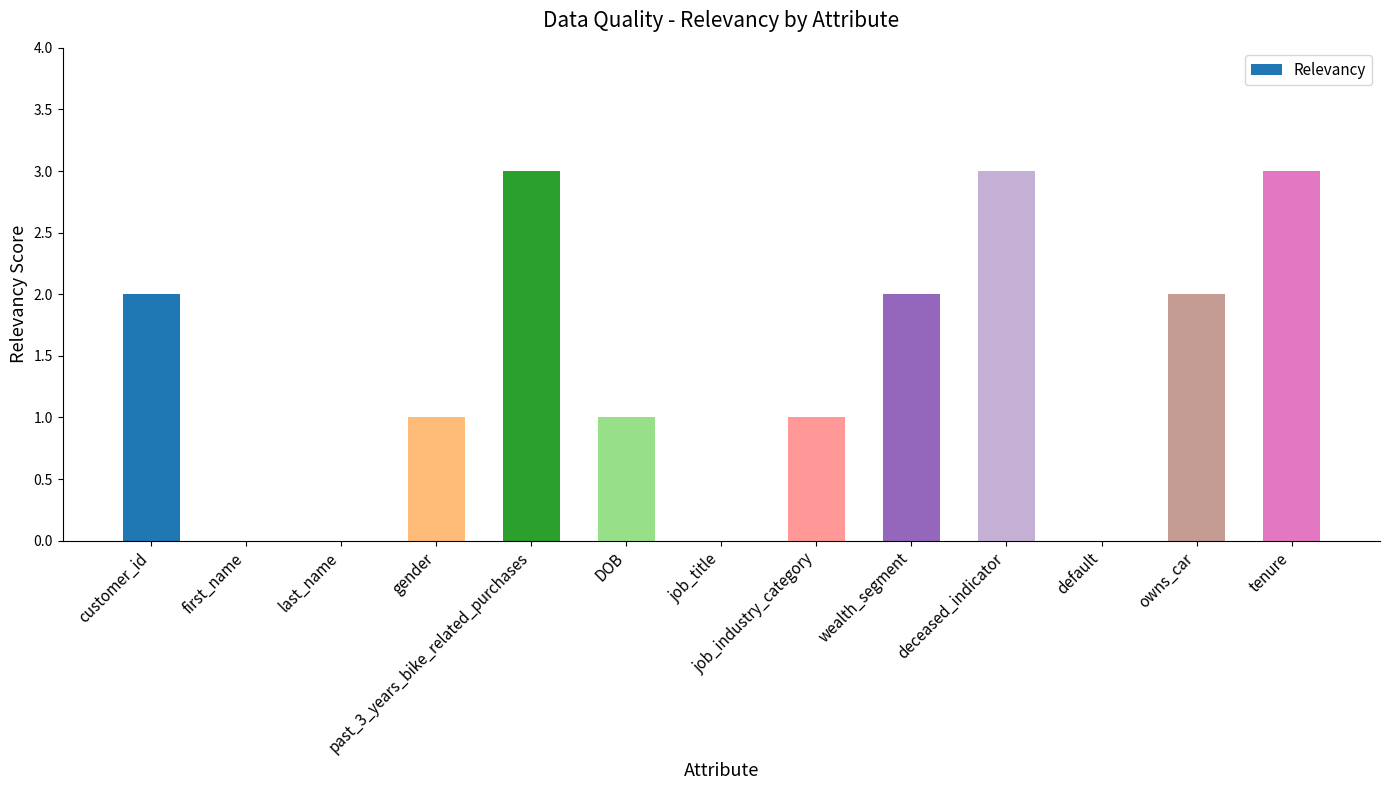

The chart shows a value of 0 at DOB. True or false?

False